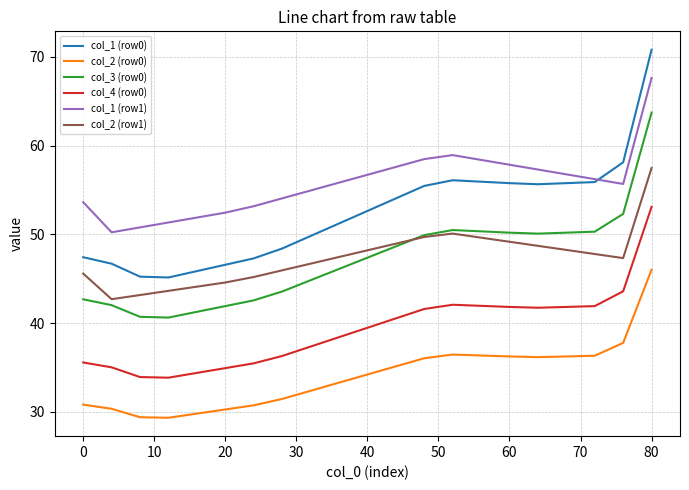

Which series has the largest total across all categories?

col_1 (row1)